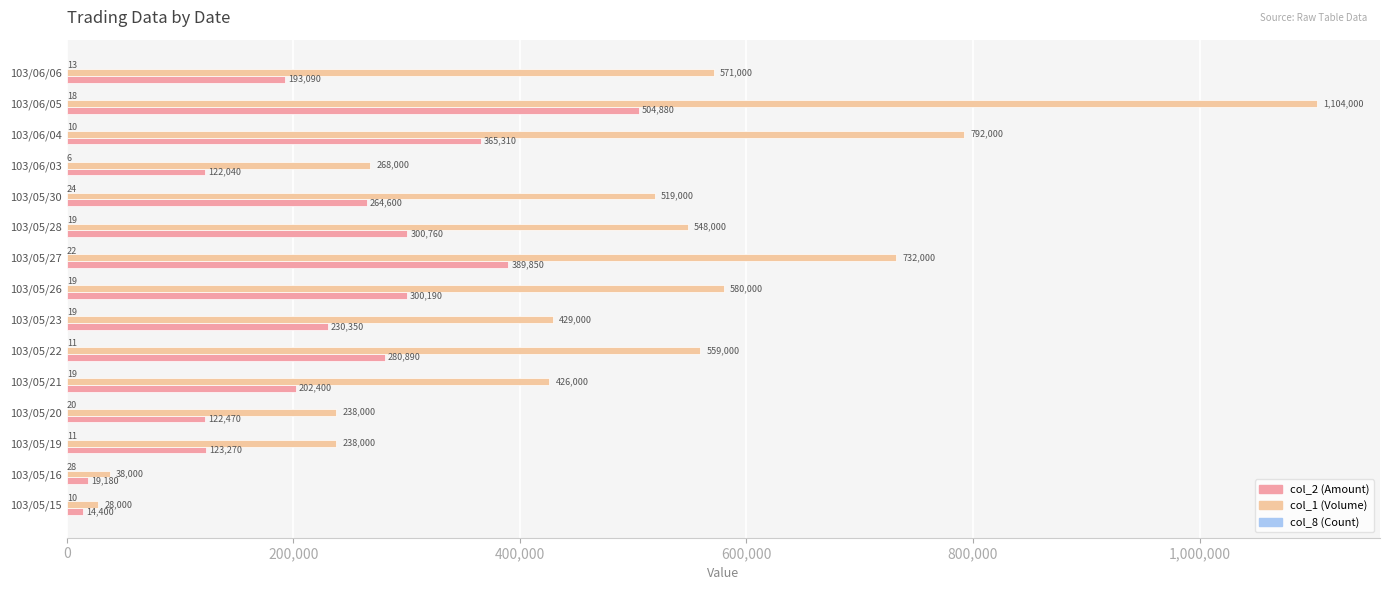

Is the value of col_2 (Amount) at 103/05/26 greater than the value of col_1 (Volume) at 103/05/30?

No